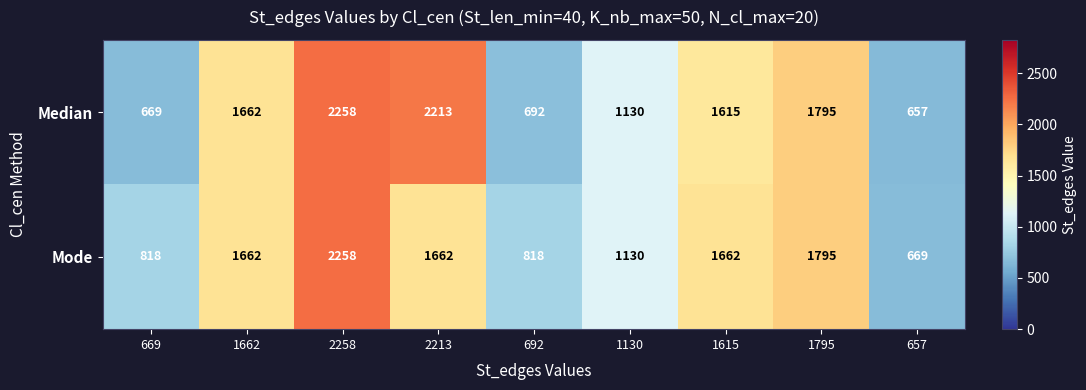

What is the sum of the Mode values at 1130 and 2258?

3388